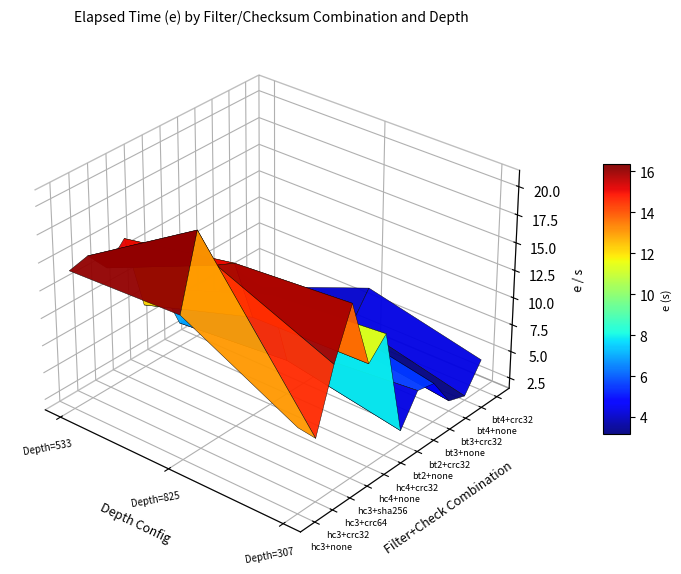

At which category is the sum across all series the highest?

hc3+crc32